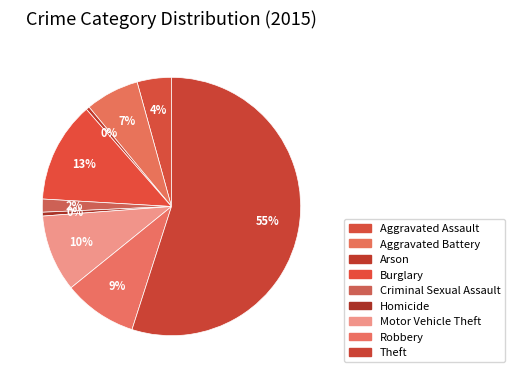

What is the change in value from Aggravated Battery to Homicide?

-6523